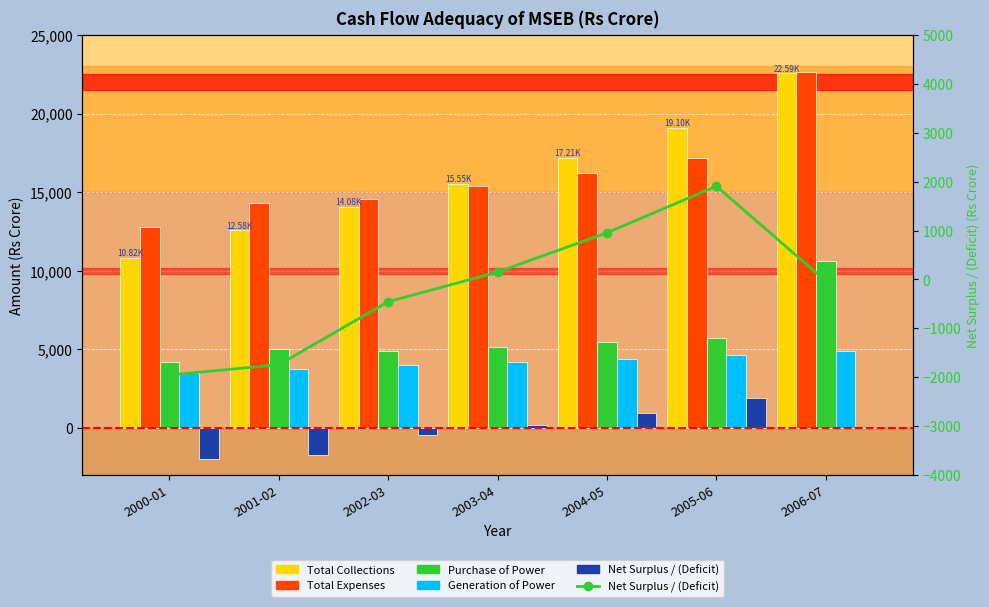

What is the value of the Total Expenses bar at the 1st from the left?

12778.0